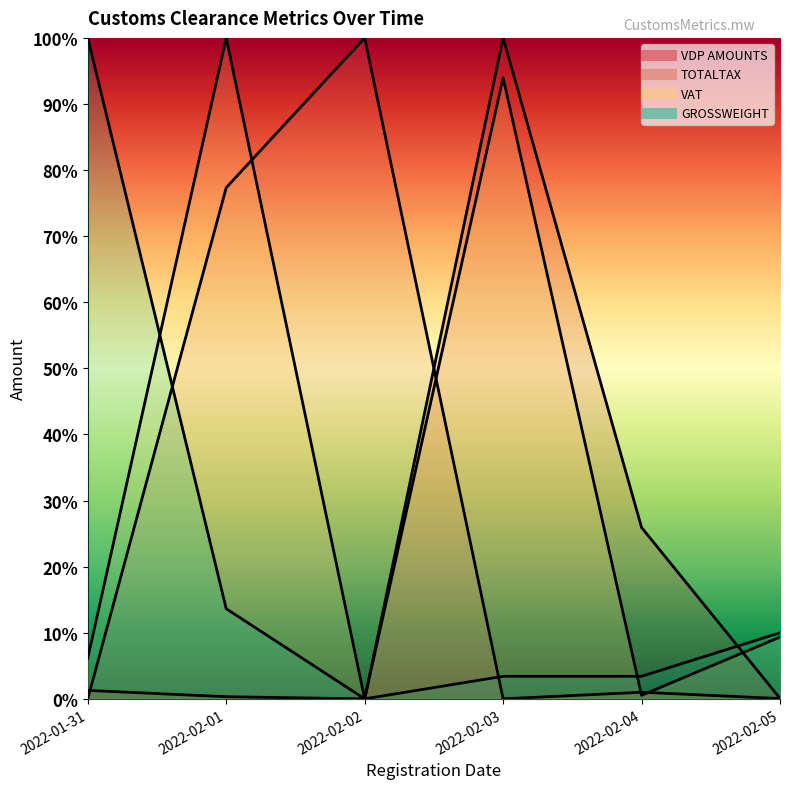

After their last crossing, which series has the higher values: VAT or VDP AMOUNTS?

VAT